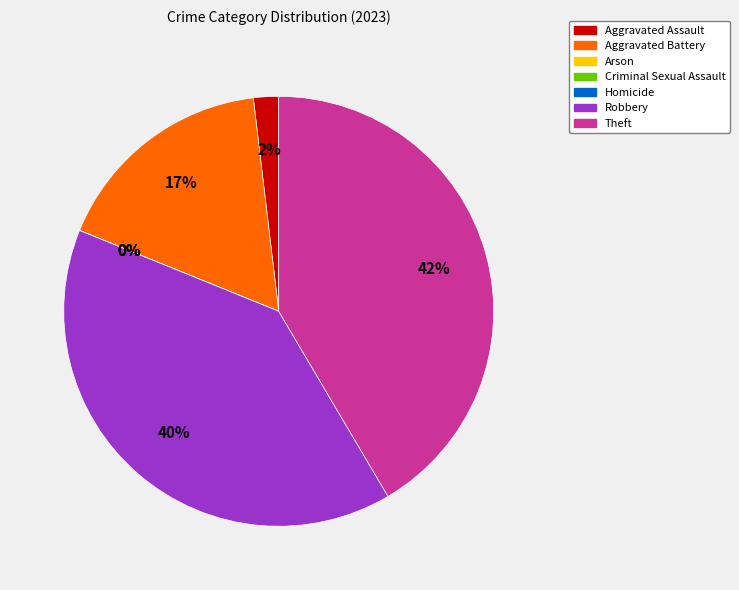

What is the largest slice in the pie chart?

Theft